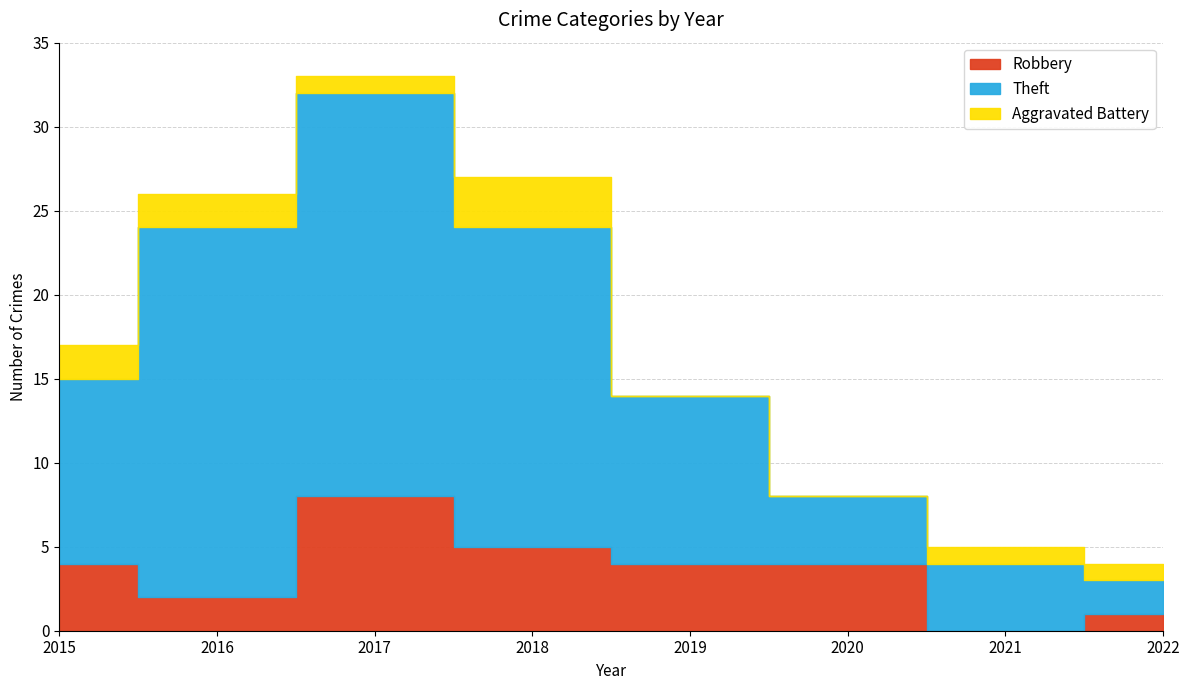

How many lines are shown in the chart?

3